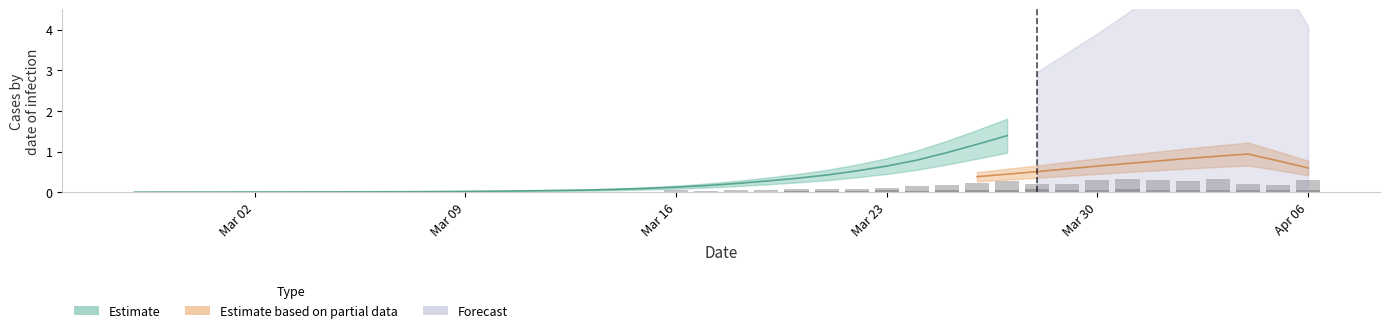

Which category has the lowest value in the 1 daily series?

Mar 02